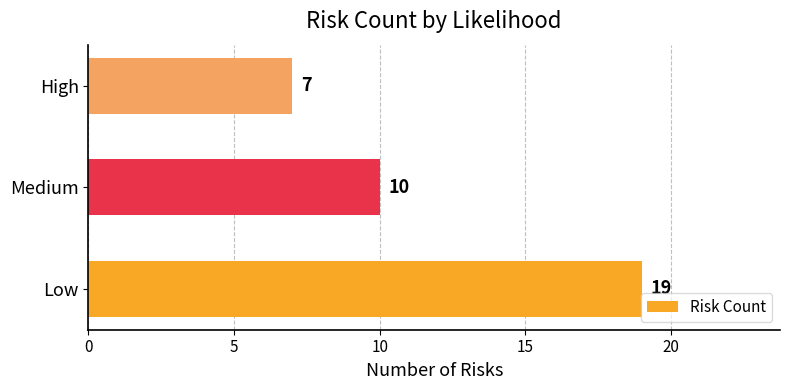

Reading bottom to top, list all the values displayed in this chart.

Low=19	Medium=10	High=7